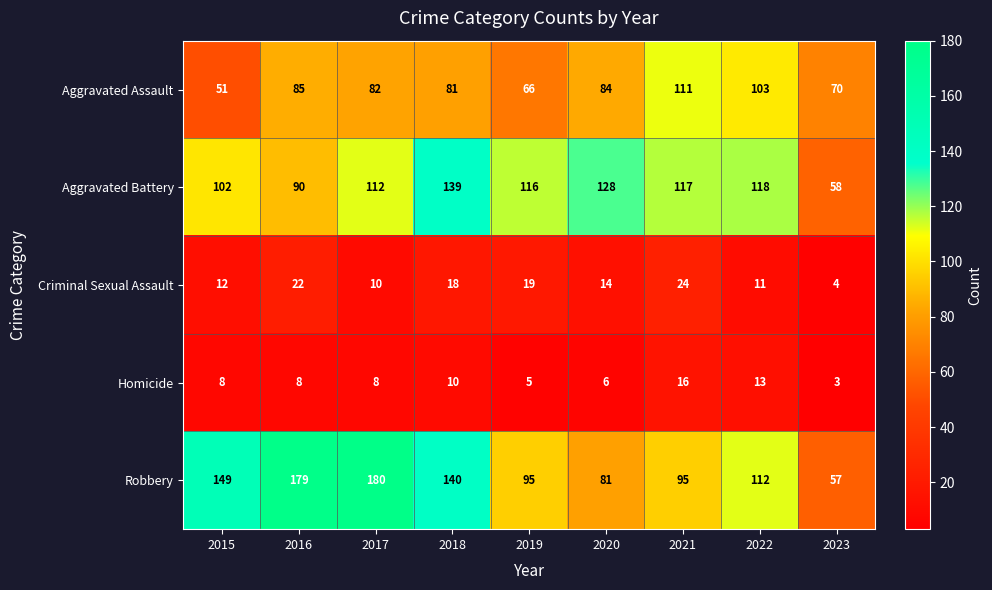

Which label corresponds to the largest value in the chart?

2017